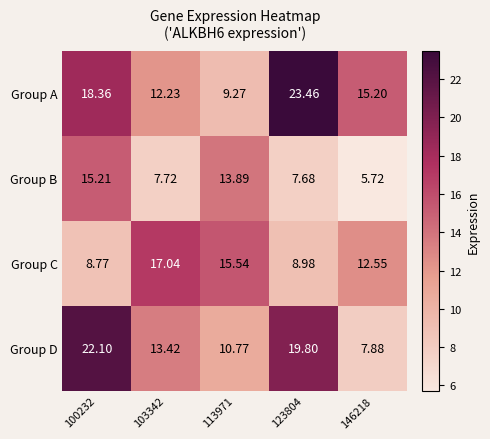

List the series in order of their peak value, lowest first.

Group B, Group C, Group D, Group A